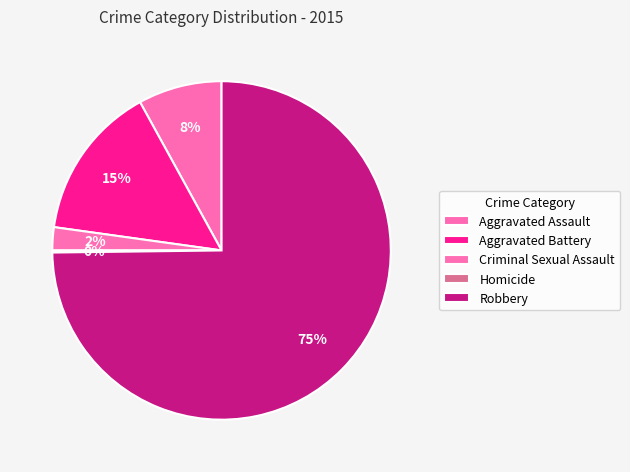

To the nearest percent, what is the difference between the largest and smallest slice percentages?

75%